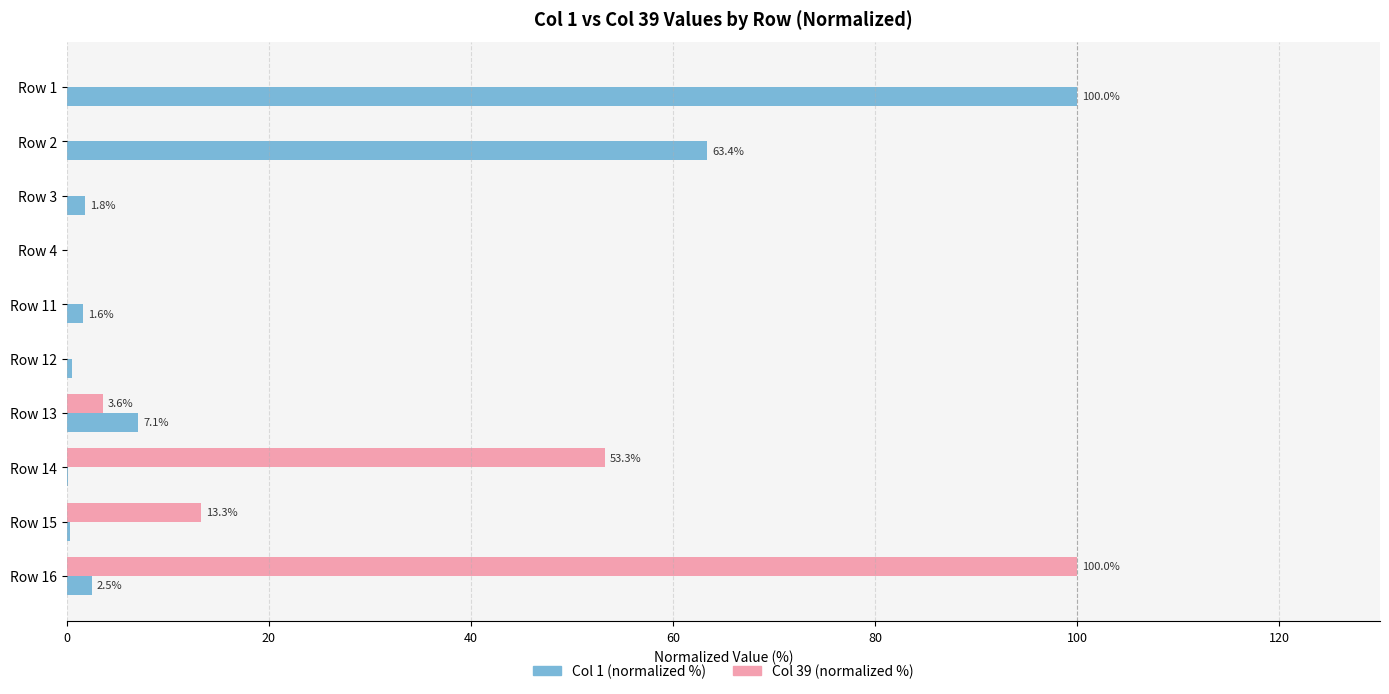

The value of Col 39 (normalized %) at Row 2 is 38.8. True or false?

False